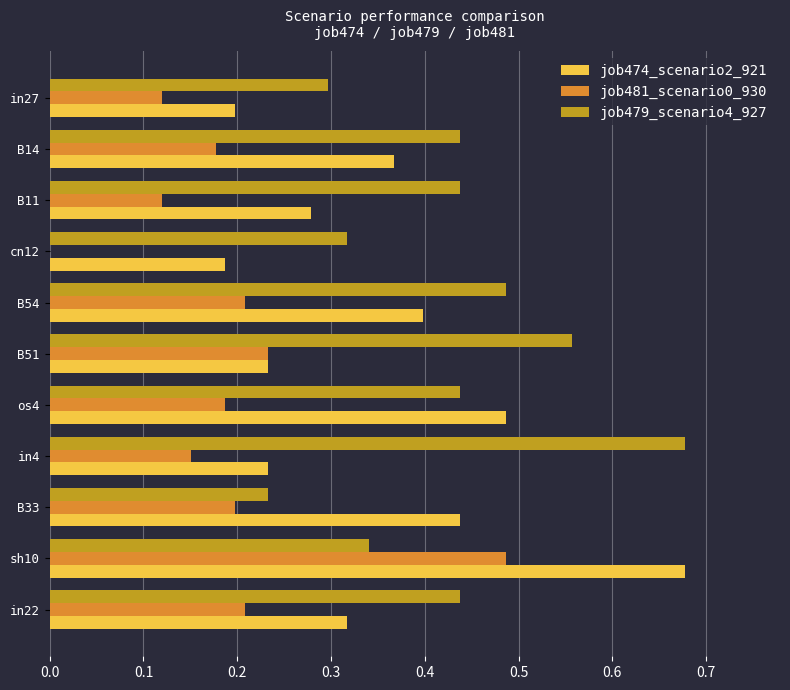

Which series has the largest range (max minus min)?

job474_scenario2_921